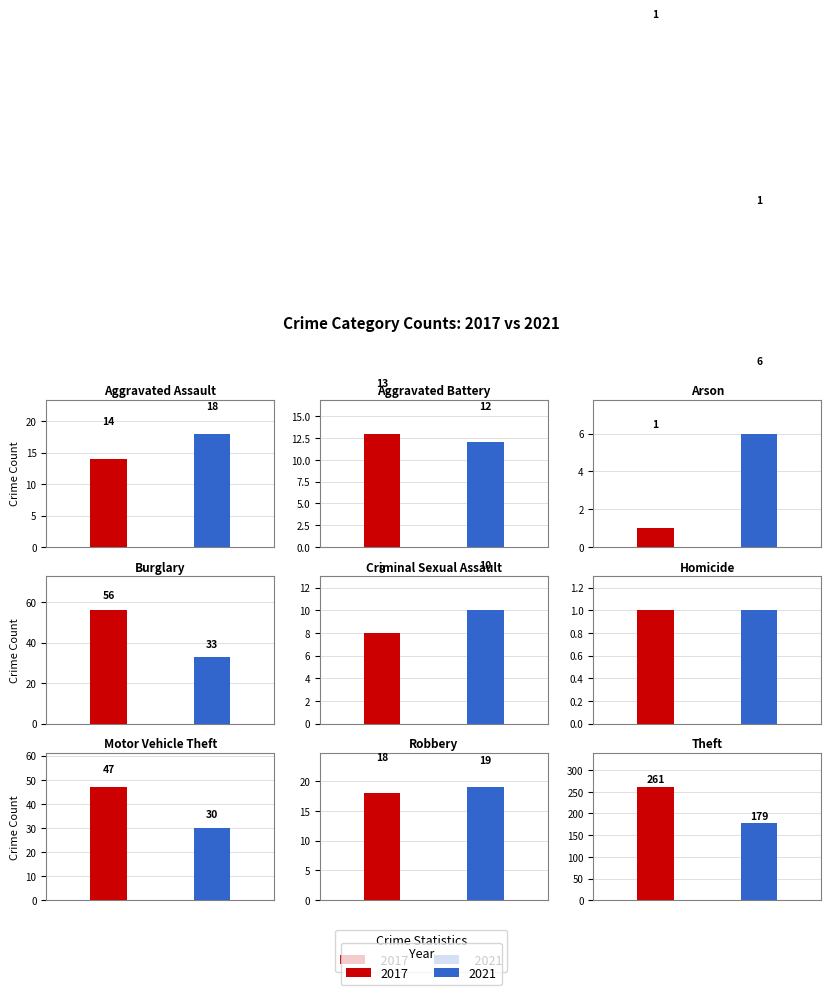

What position from the right is Burglary?

6